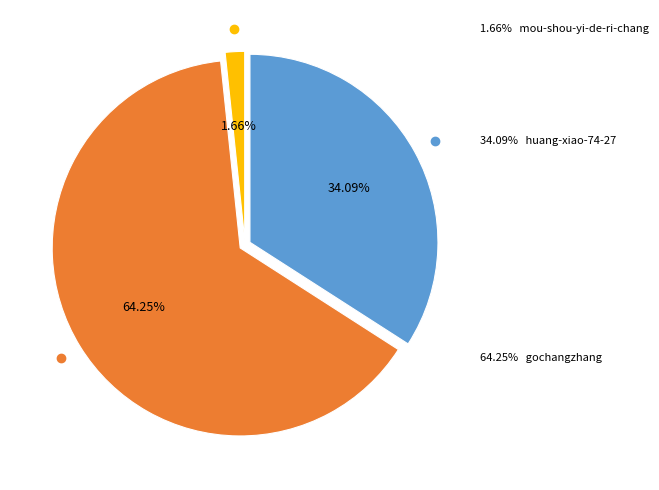

Which has a higher value, mou-shou-yi-de-ri-chang or huang-xiao-74-27?

huang-xiao-74-27